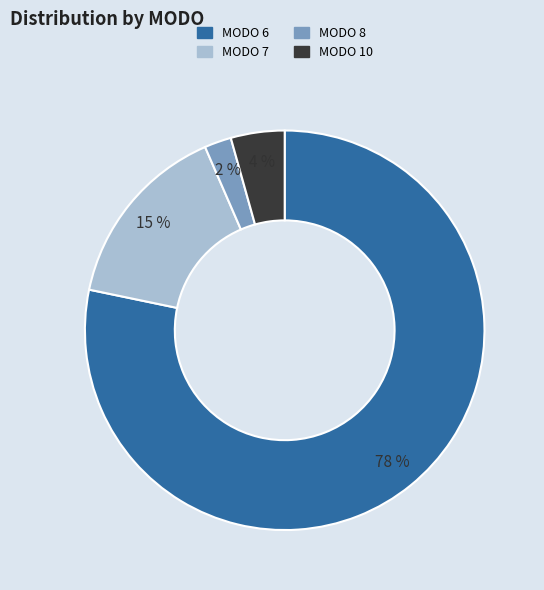

To the nearest percent, what is the average slice percentage?

25%